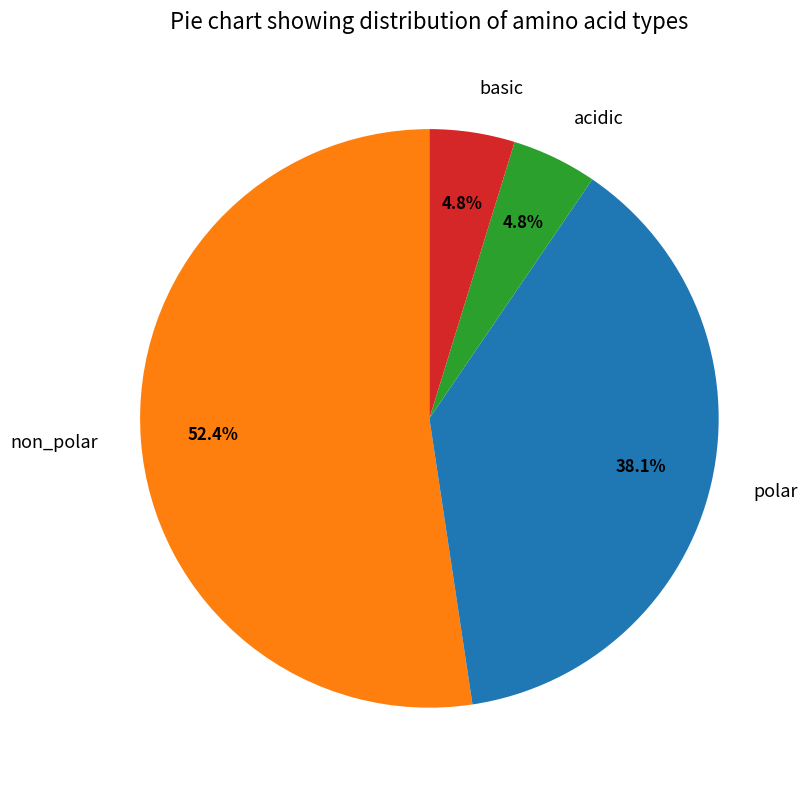

What is the ratio of the value at acidic to the value at non_polar?

0.1